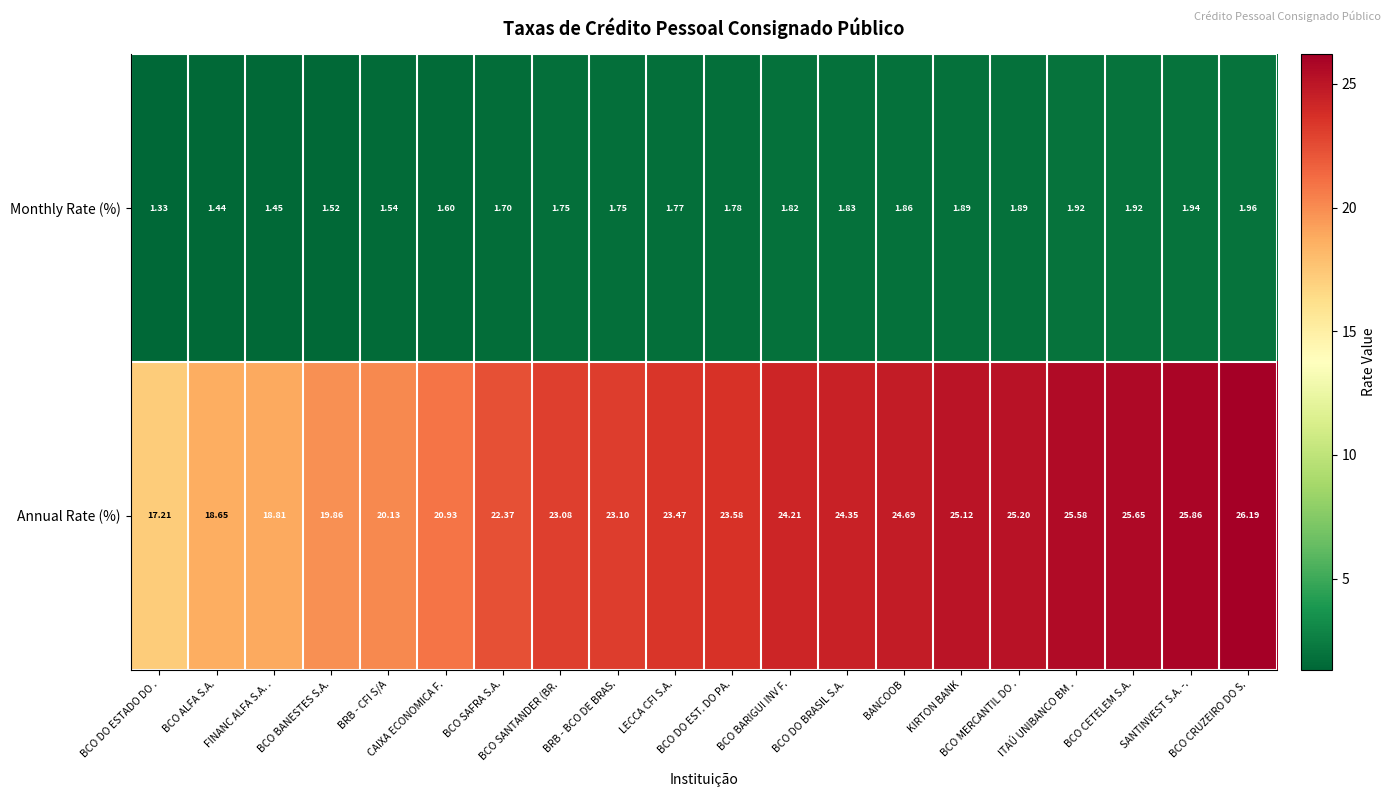

Which series has the widest spread of values?

Annual Rate (%)